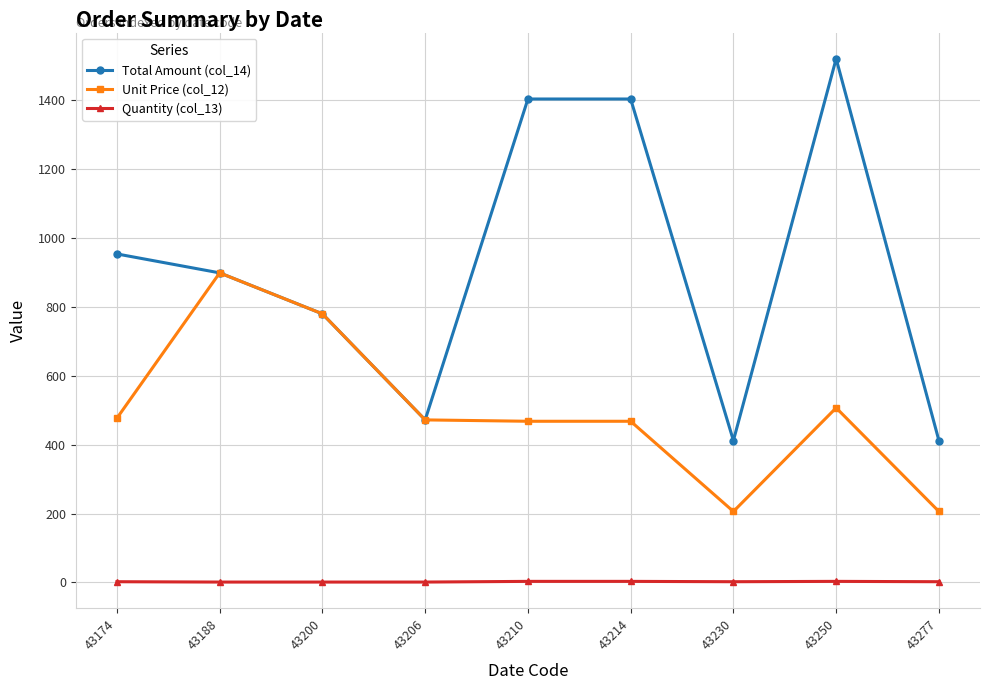

The Unit Price (col_12) series shows 1114 at 43200. True or false?

False